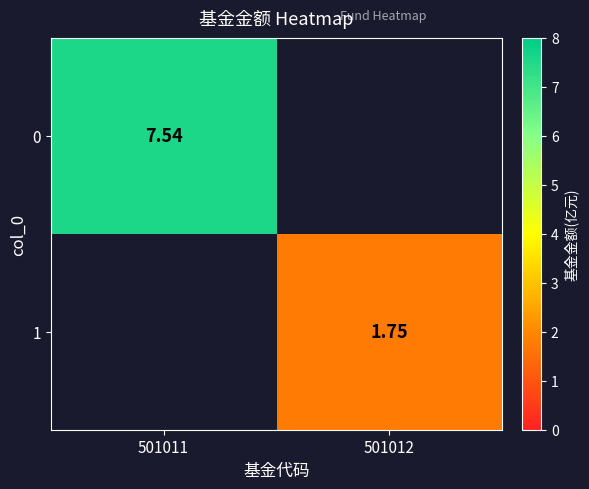

Is the value of 1 at 501012 greater than the value of 0 at 501011?

No